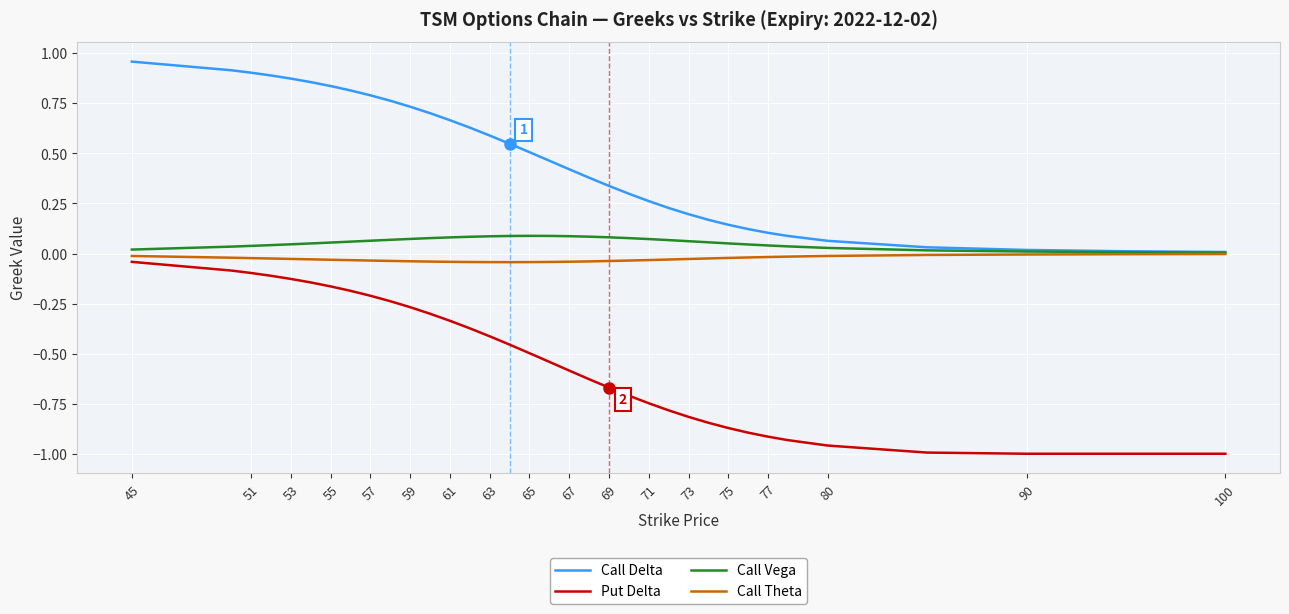

True or false: Put Delta and Call Delta intersect in this chart.

False